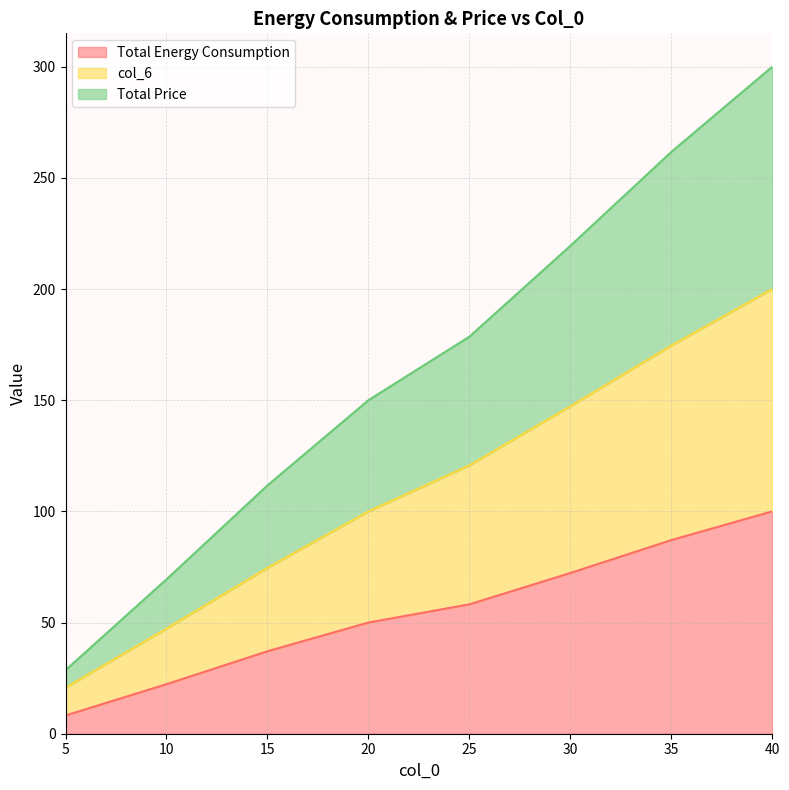

The value of col_6 at 10 is 63.5. True or false?

False